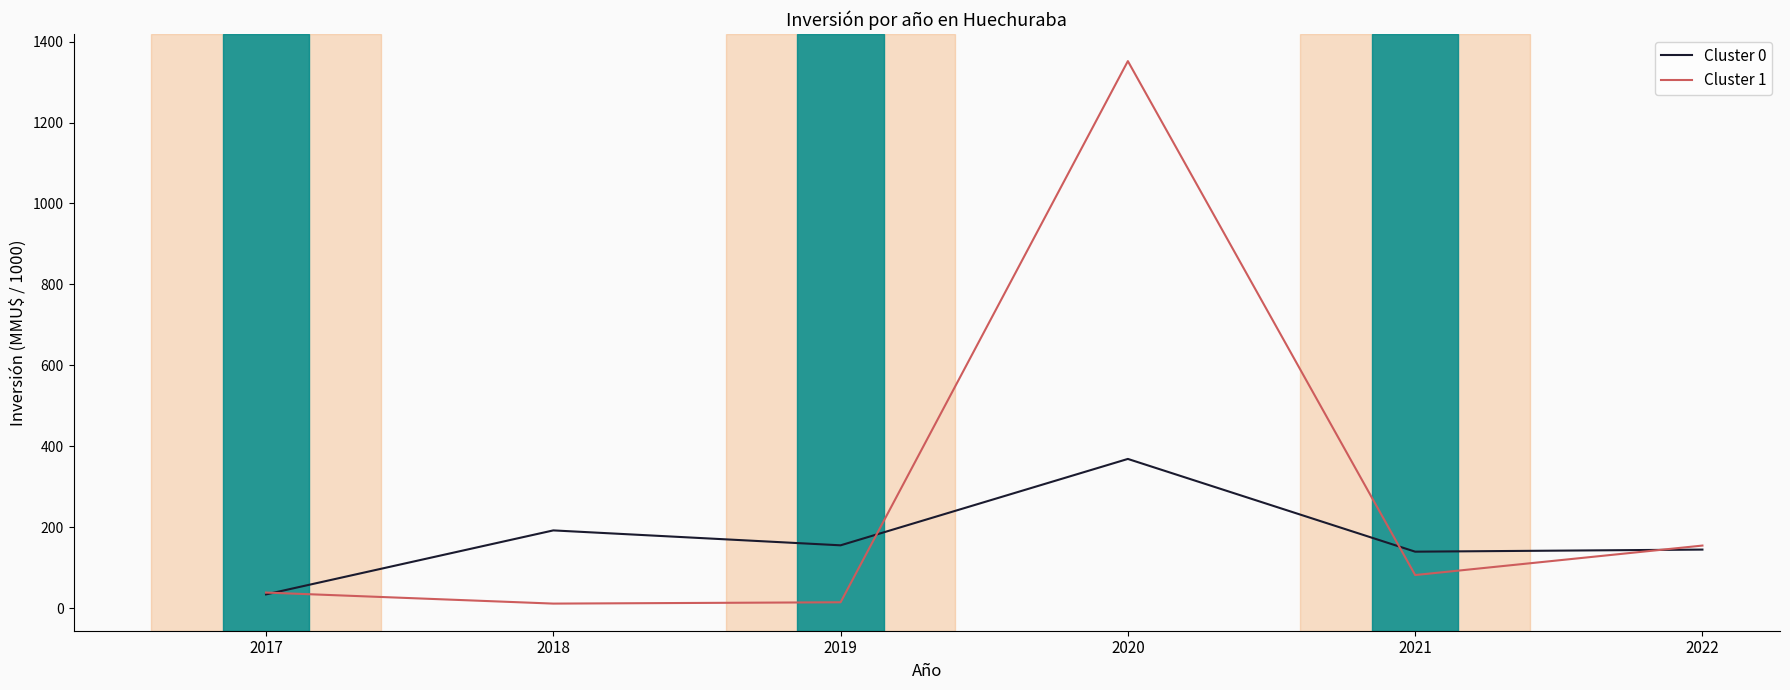

List the series in order of their overall mean, highest first.

Cluster 1, Cluster 0